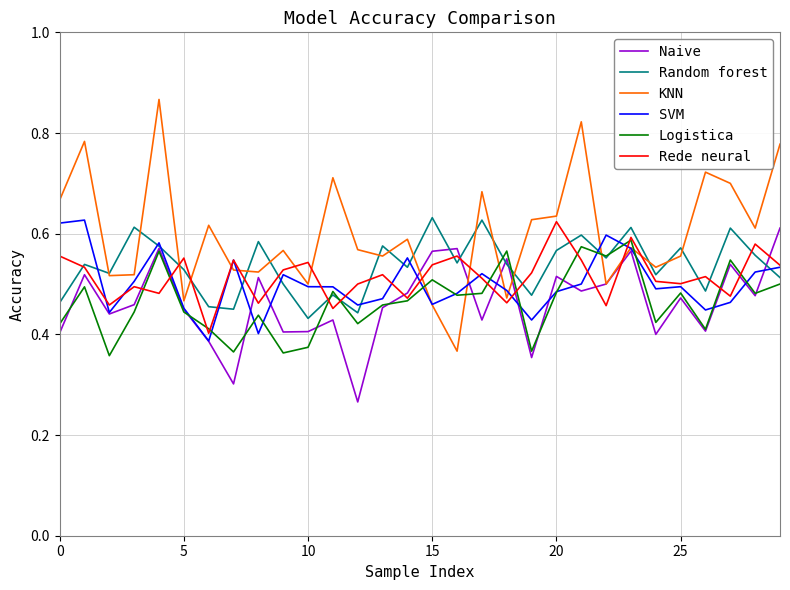

Which series has the largest range (max minus min)?

KNN